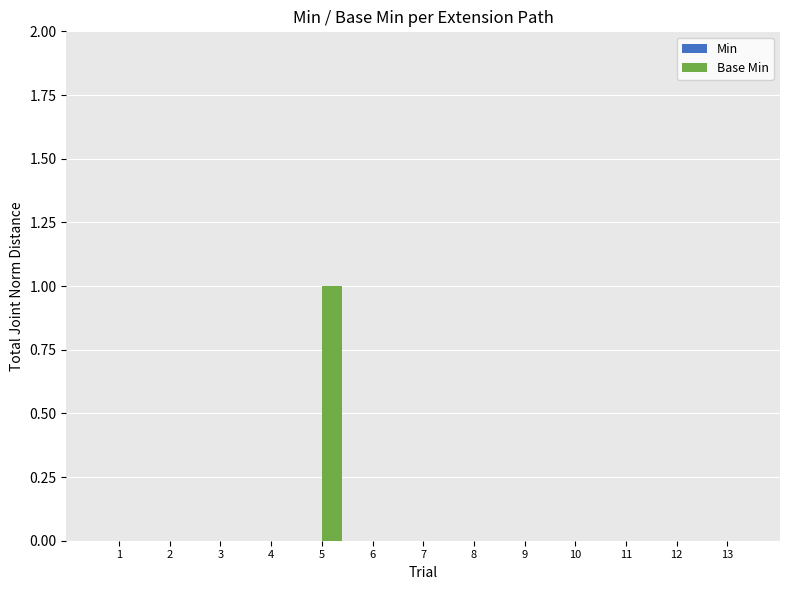

Which category has the highest value across all series?

5